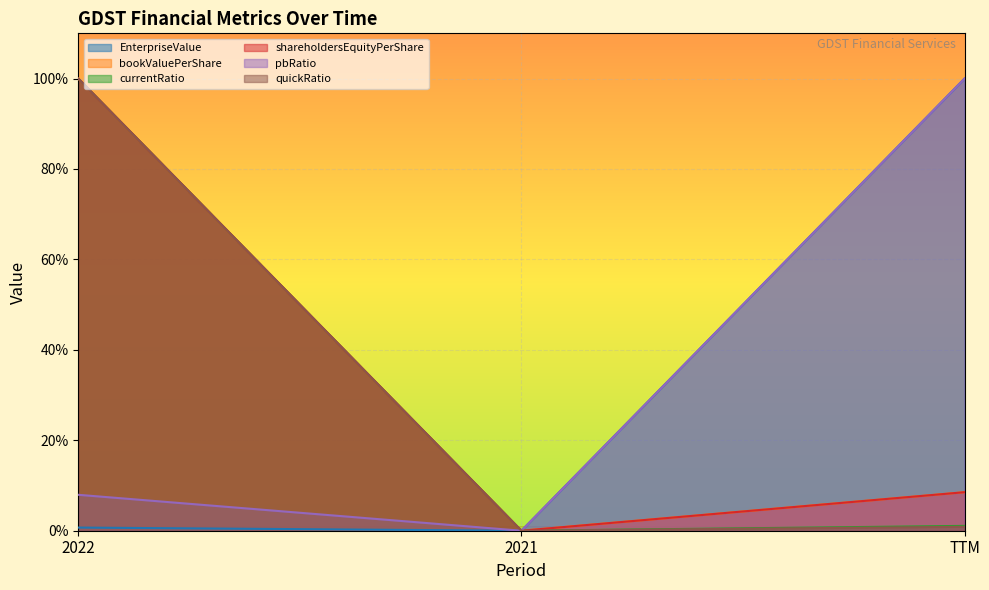

What is the sum of the bookValuePerShare values at 2022 and TTM?

108.5